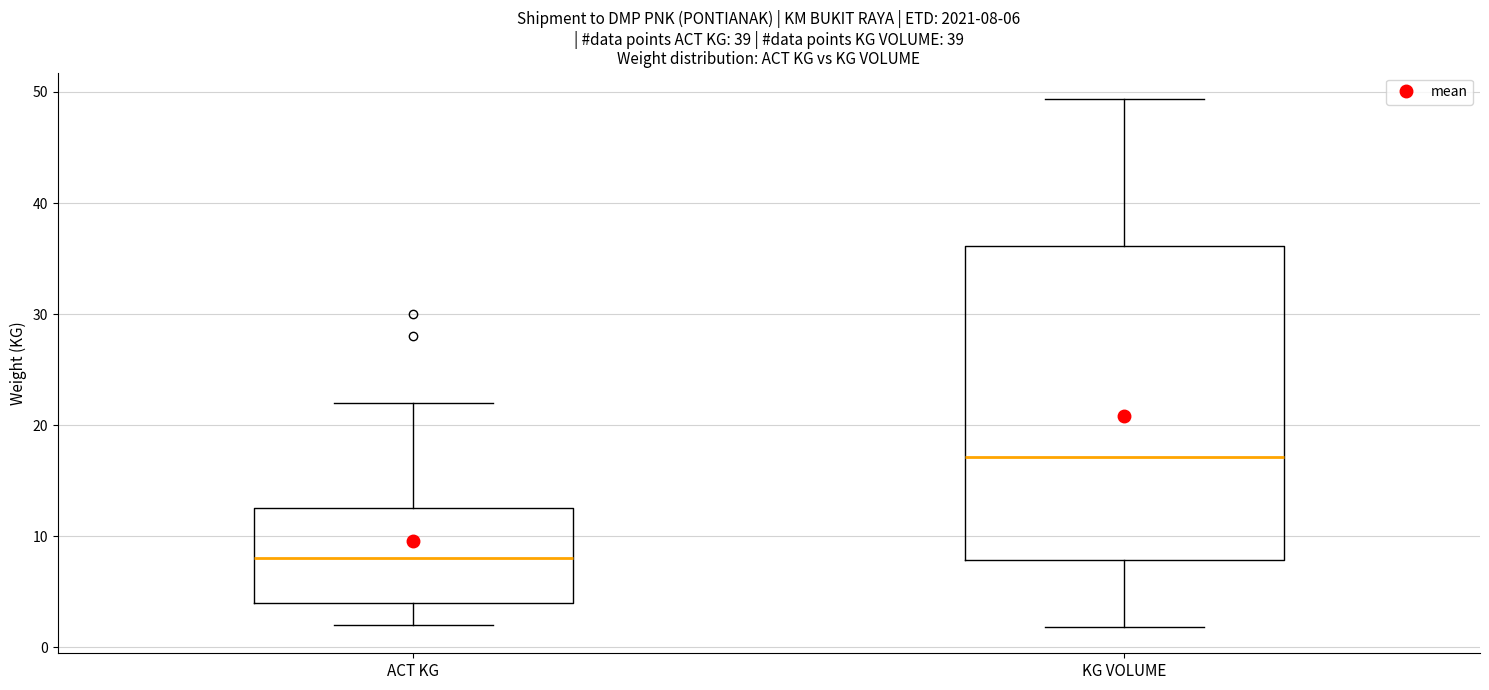

Which box's median line is the highest?

KG VOLUME